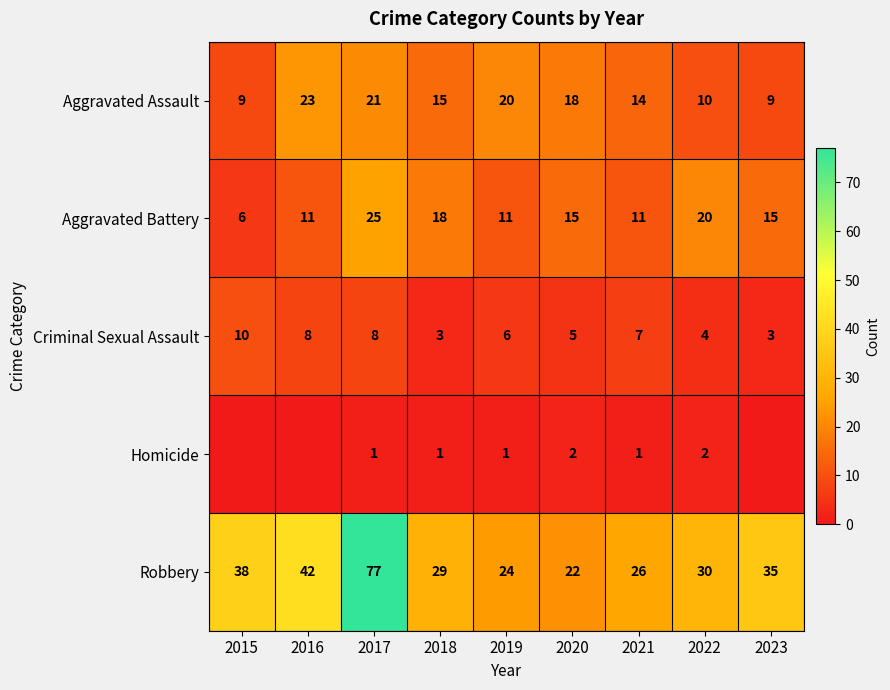

Rank the categories by Robbery value from highest to lowest.

2017, 2016, 2015, 2023, 2022, 2018, 2021, 2019, 2020